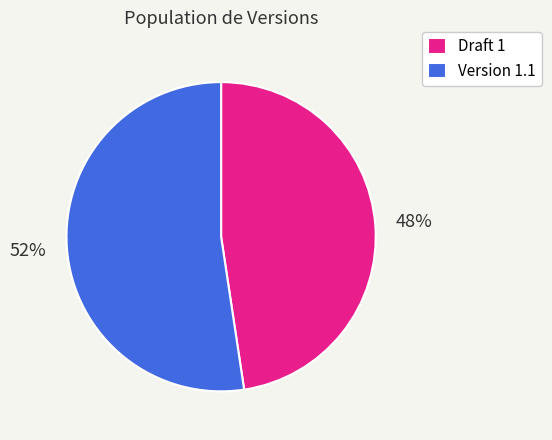

Count the number of slices in the pie.

2